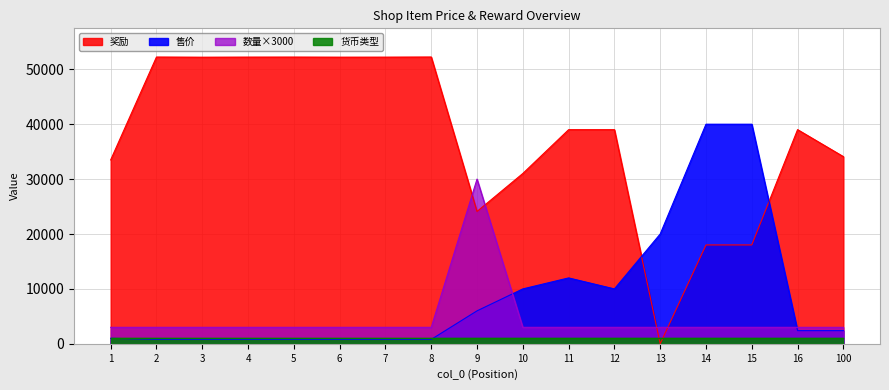

True or false: 奖励 has more than 1 interior local peaks.

True